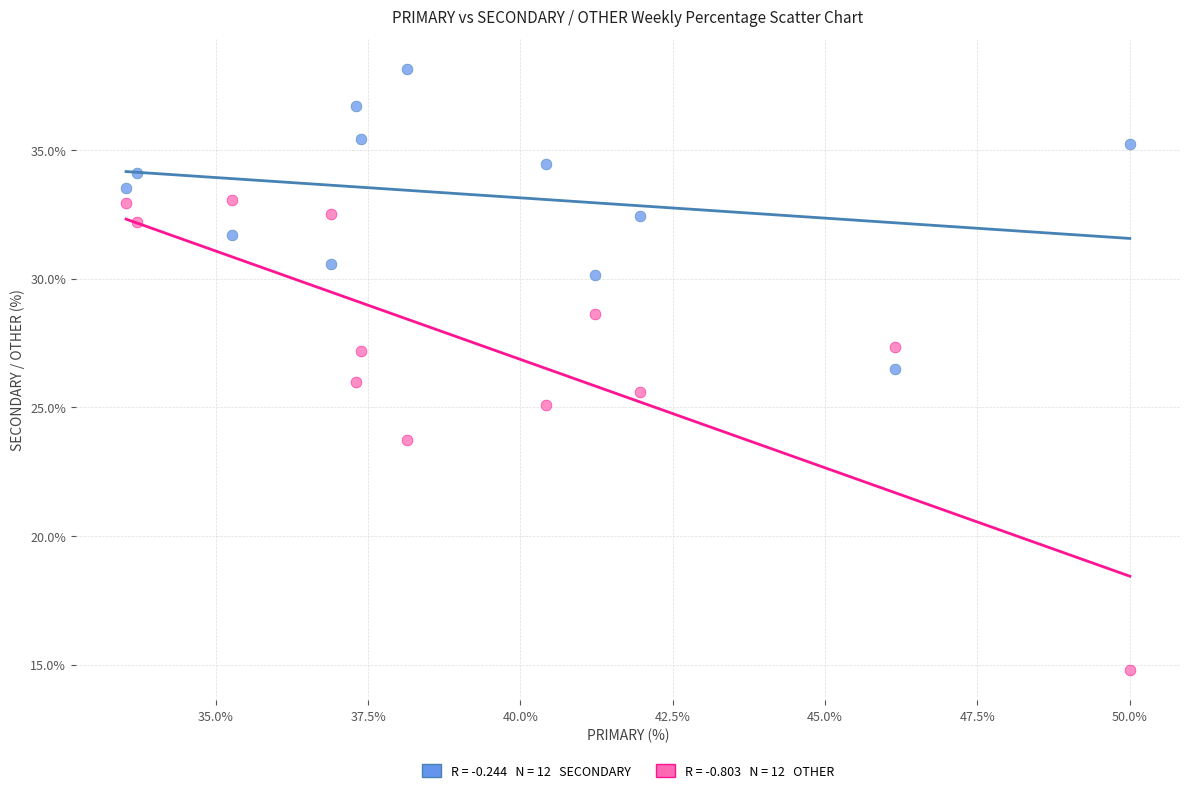

Across all data points, what is the range of X values (max minus min)?

16.5